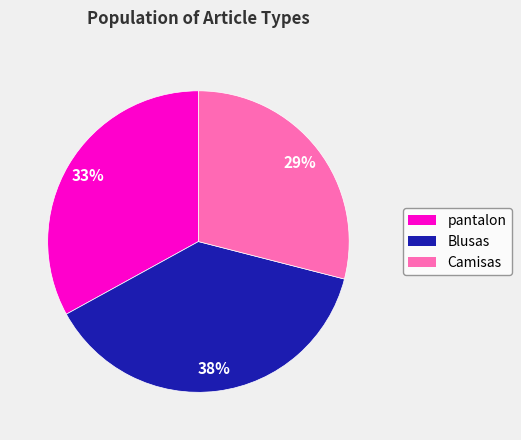

To the nearest percent, what is the average slice percentage?

33%